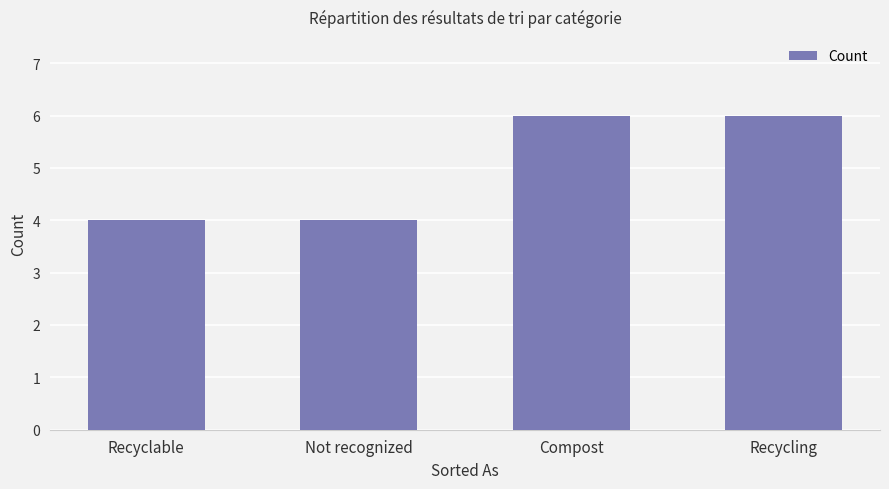

Are the bars grouped side by side (vs. stacked)?

No